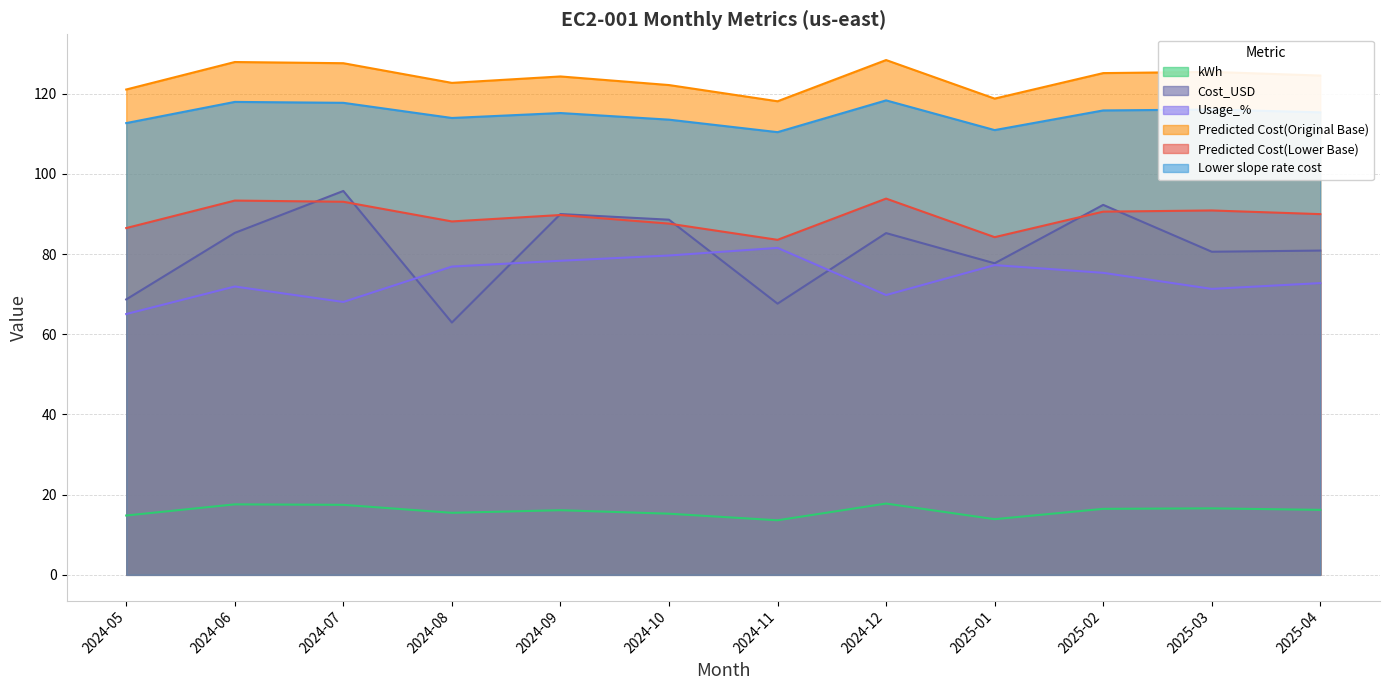

In kWh, how many points are lower than both neighbors (excluding endpoints)?

3